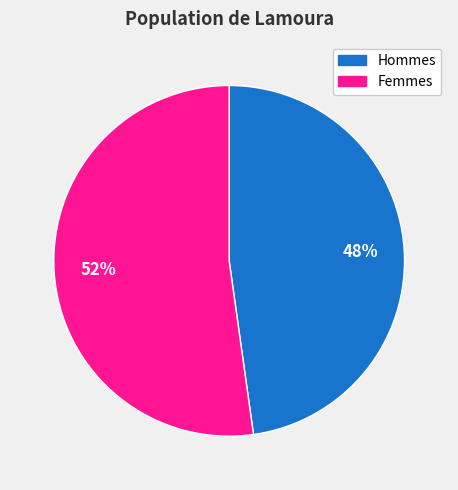

Is there a majority slice in this chart?

Yes